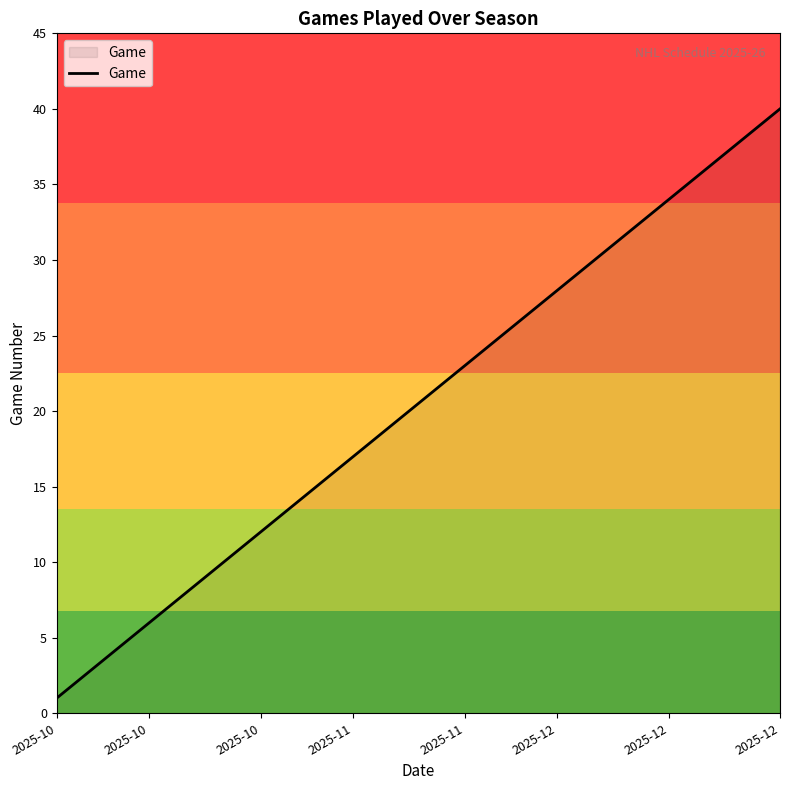

What is the greatest value displayed?

40